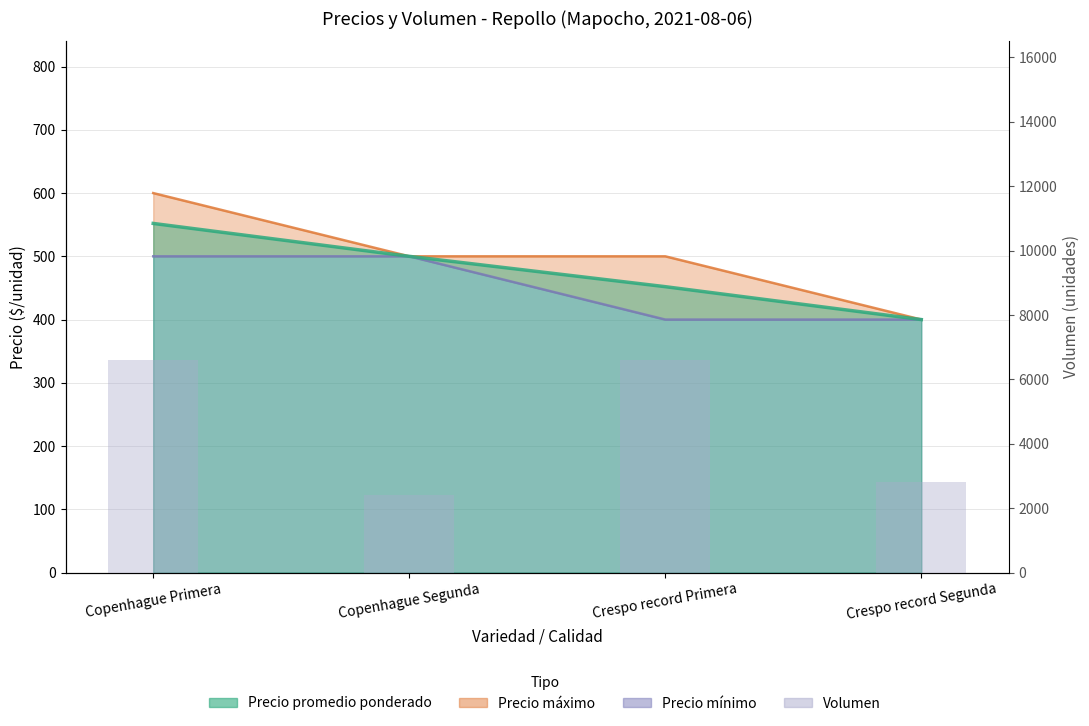

Where is the data nearest to the value 4500?

Crespo record Segunda